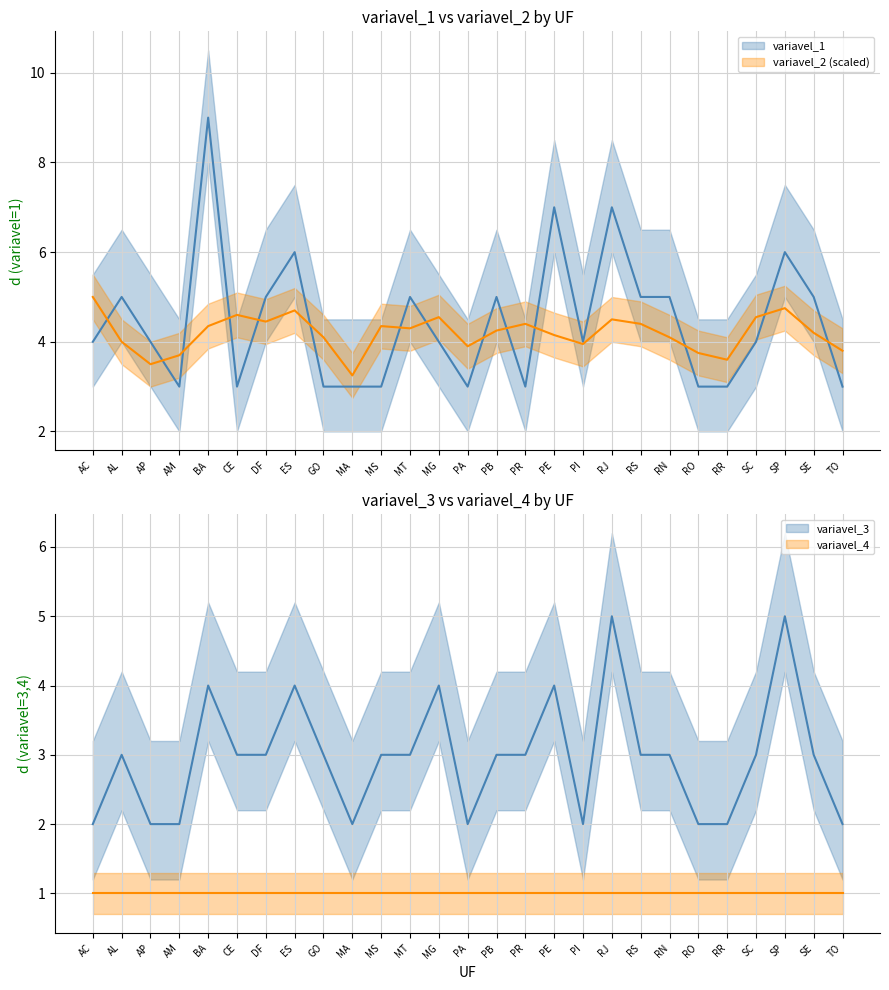

Where is variavel_3 nearest to the value 3?

AL